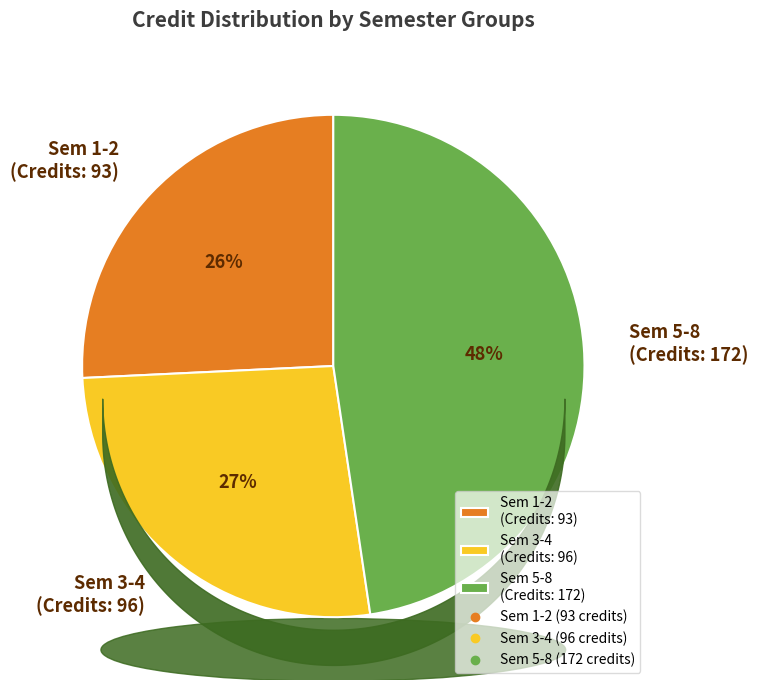

True or false: Sem 3-4 (Credits: 96) accounts for 27% of the total.

True